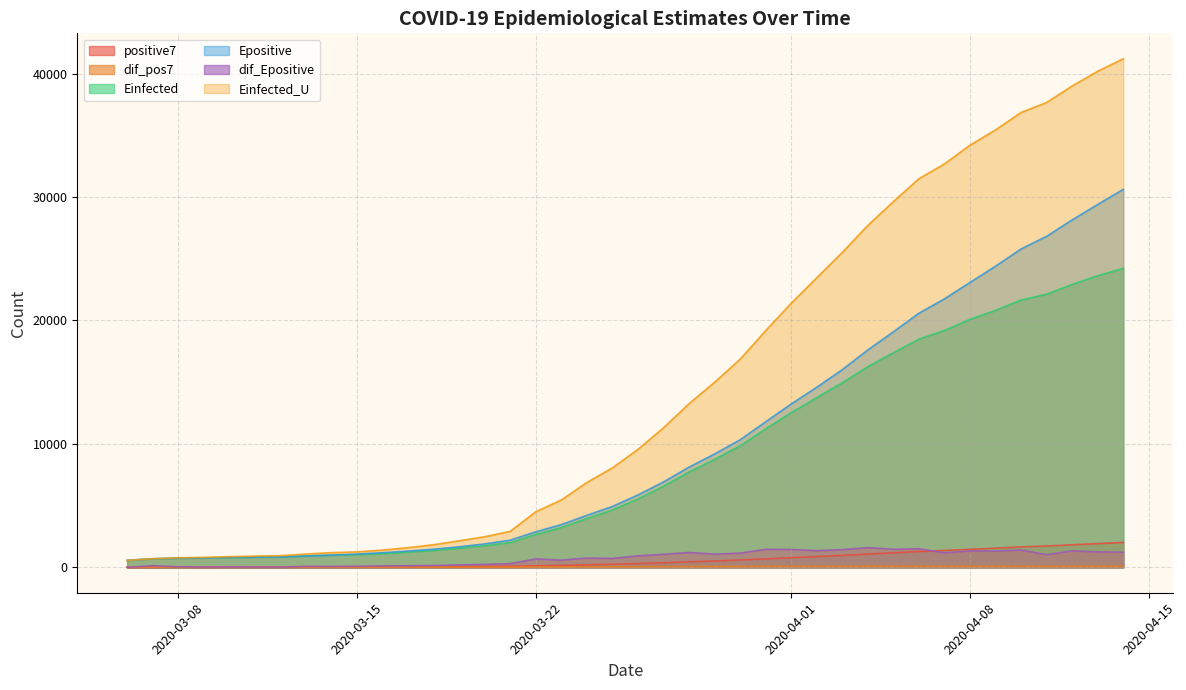

What is the difference between the maximum and minimum values in the dif_Epositive series?

1595.6